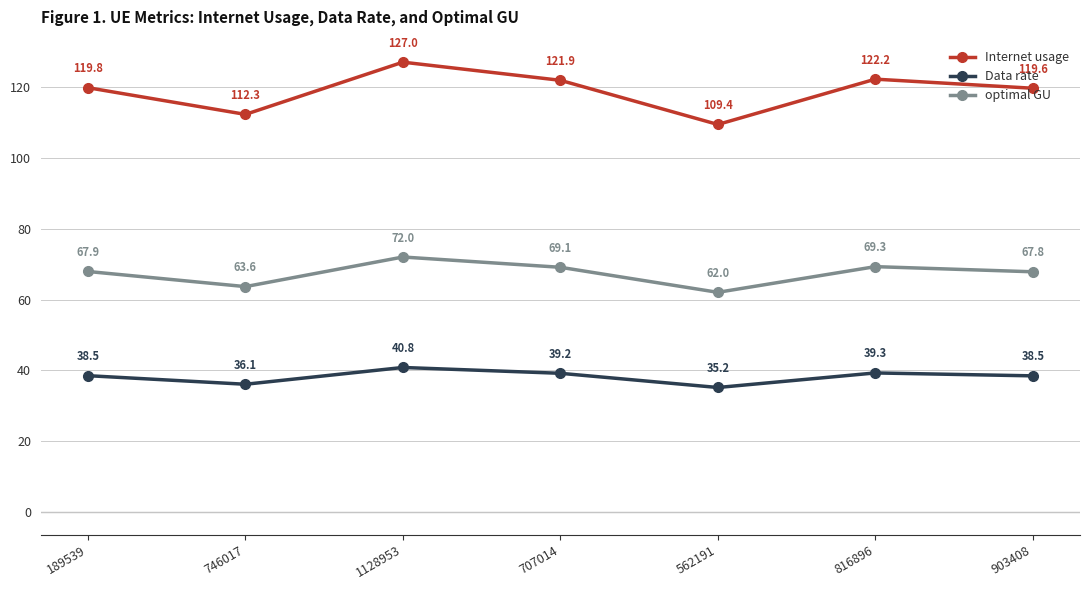

Is this an area chart (filled region under the line)?

No